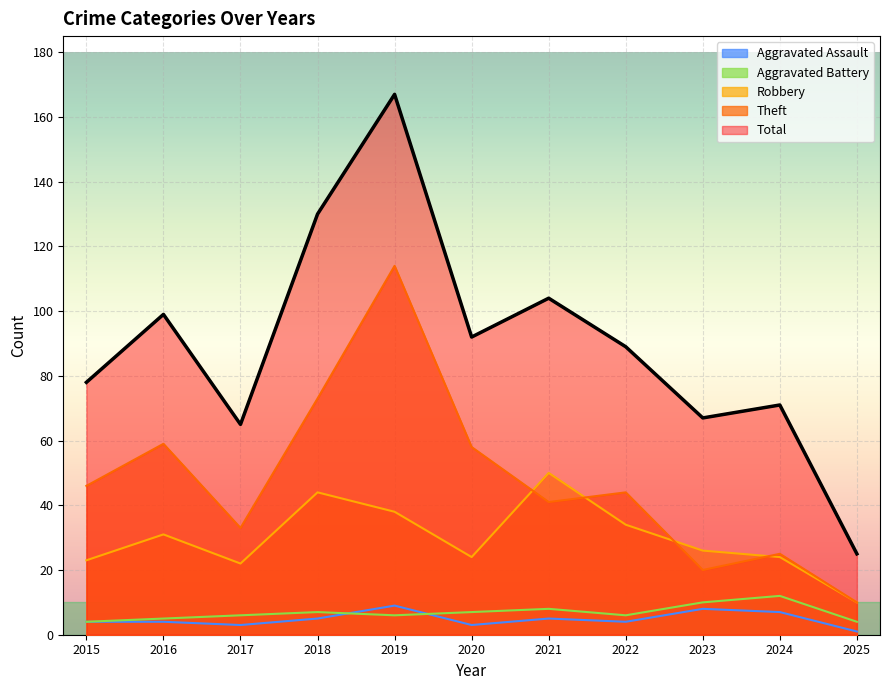

Reading left to right, transcribe all the data shown in this chart.

Aggravated Assault: 4	4	3	5	9	3	5	4	8	7	1
Aggravated Battery: 4	5	6	7	6	7	8	6	10	12	4
Robbery: 23	31	22	44	38	24	50	34	26	24	10
Theft: 46	59	33	73	114	58	41	44	20	25	10
Total: 78	99	65	130	167	92	104	89	67	71	25